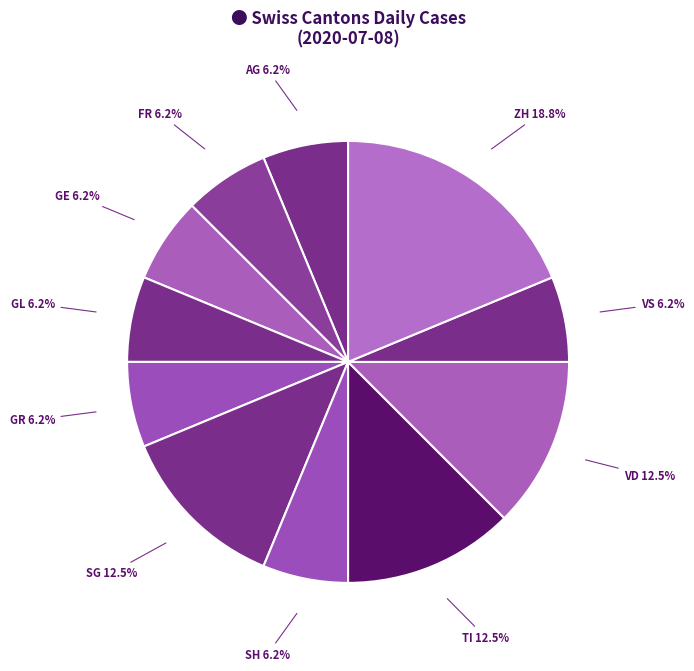

Count the number of slices in the pie.

11